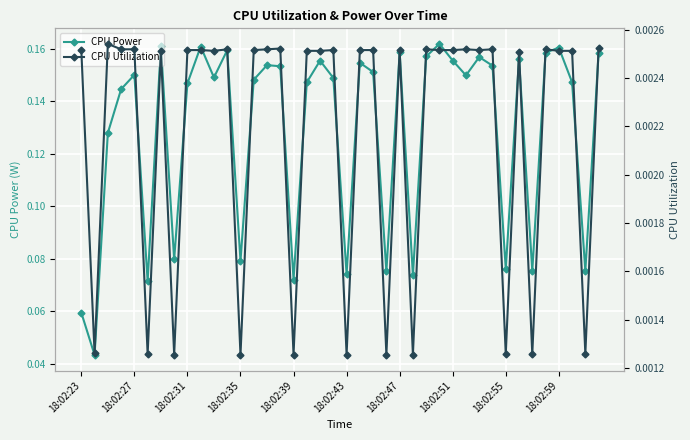

Count the CPU Power values in the range 0 to 1.

40